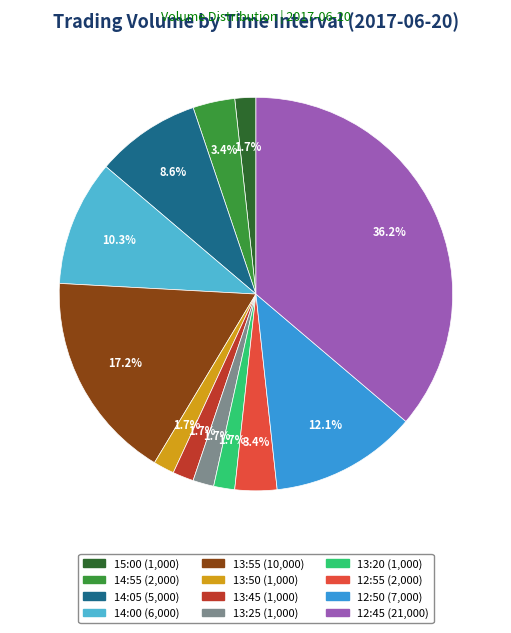

What percentage is the 14:00 slice, to the nearest percent?

10%